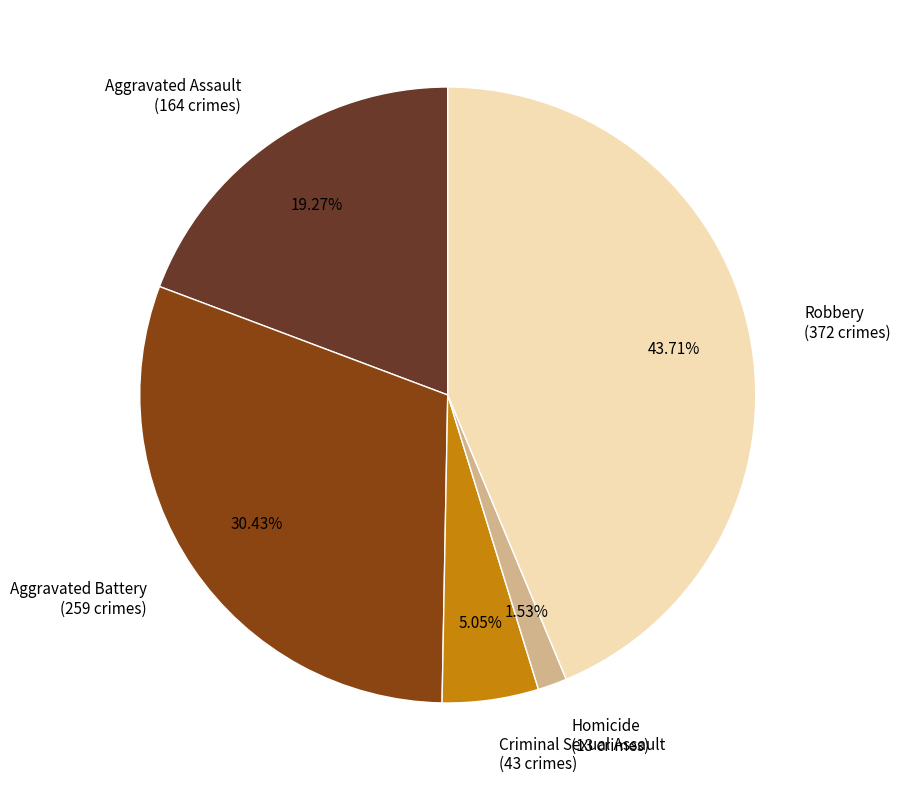

What is the total percentage of Aggravated Assault and Homicide?

20.8%